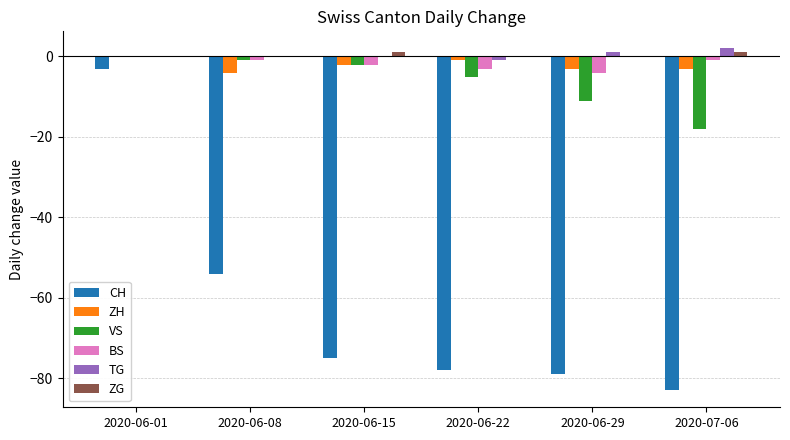

How many groups of bars are there?

6